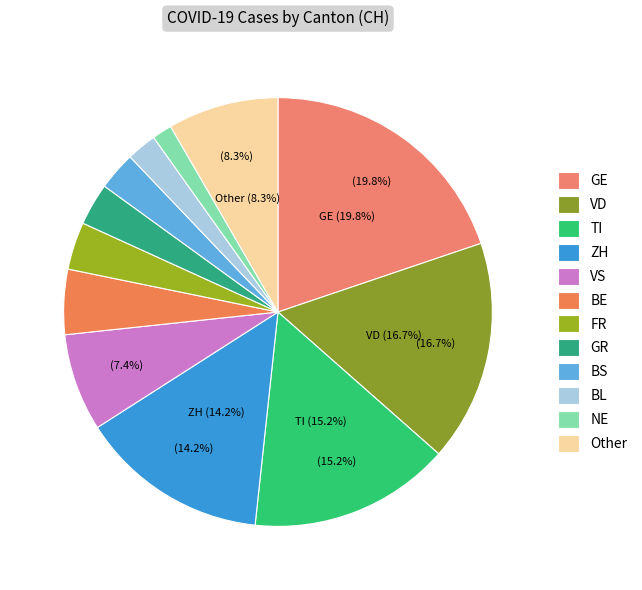

Count the number of slices in the pie.

12